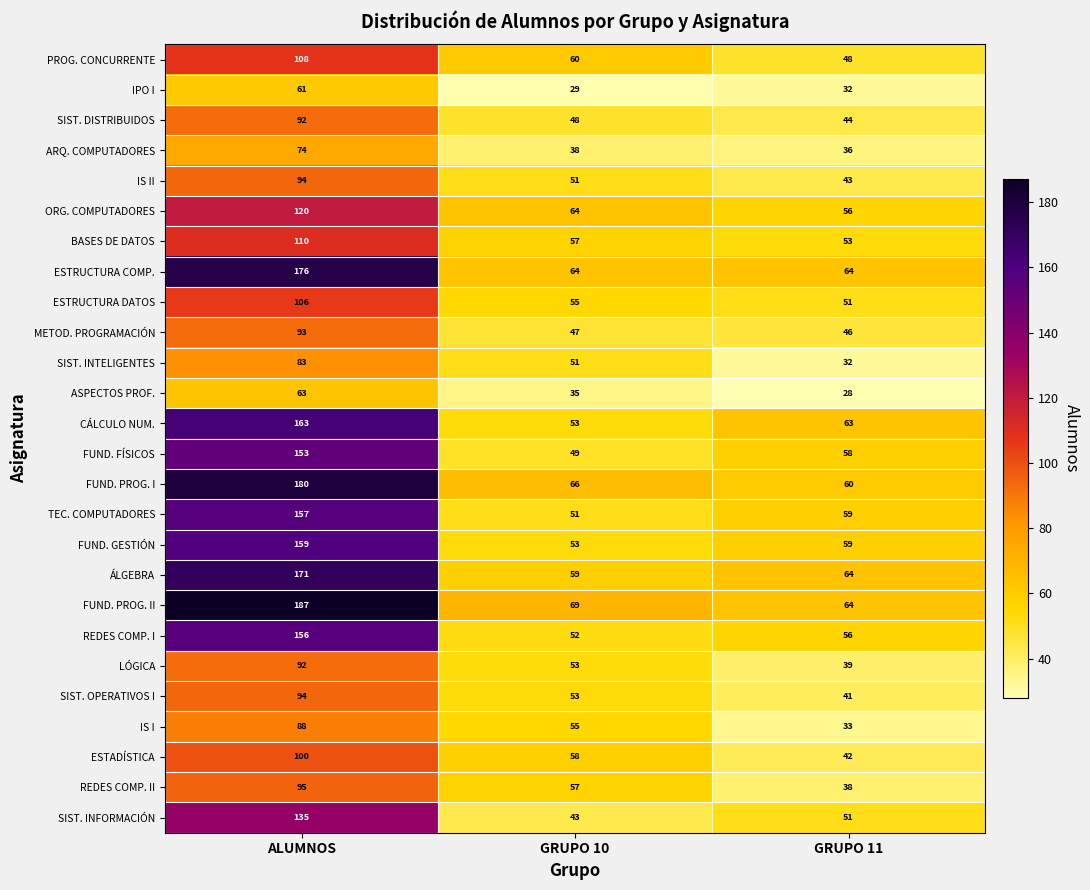

What is the average value of the IPO I series?

41